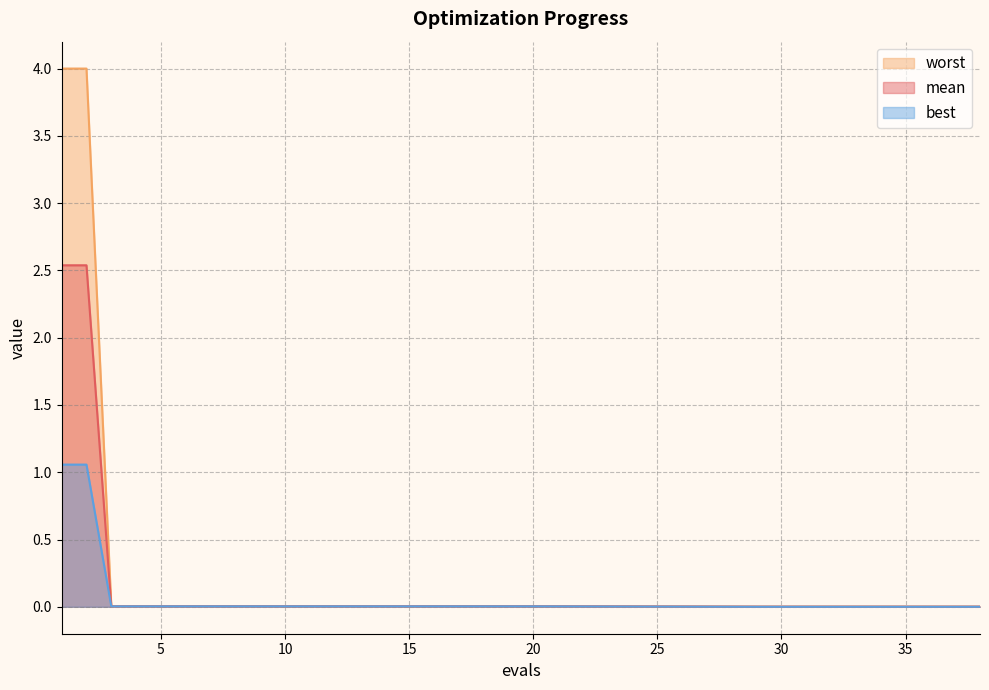

Between 6 and 14, which is larger?

6